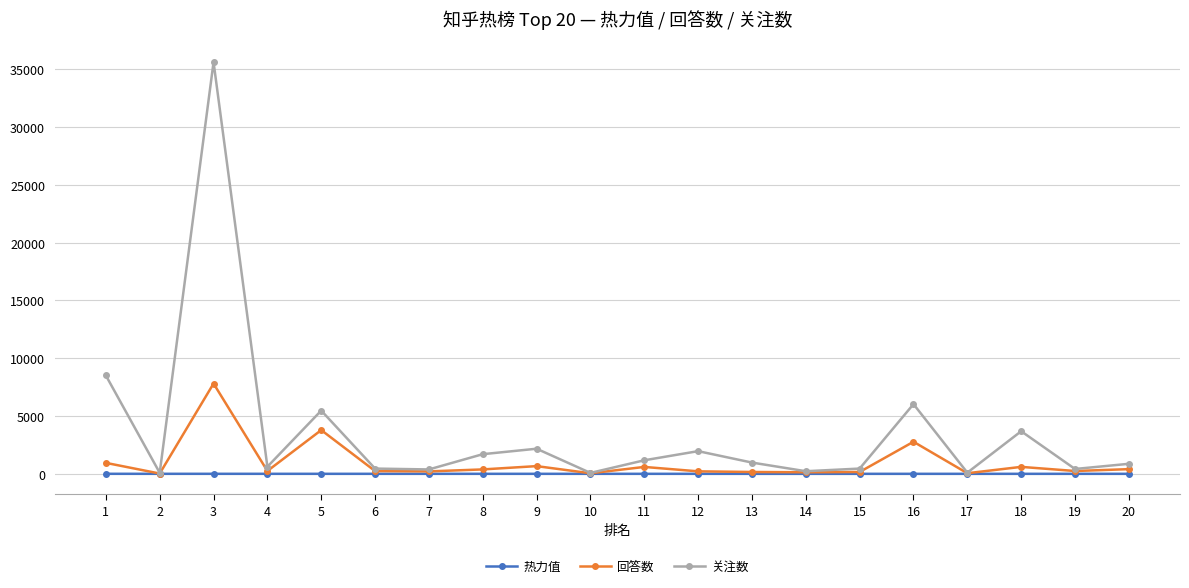

What is the sum of the 关注数 values at 4 and 9?

2800.0